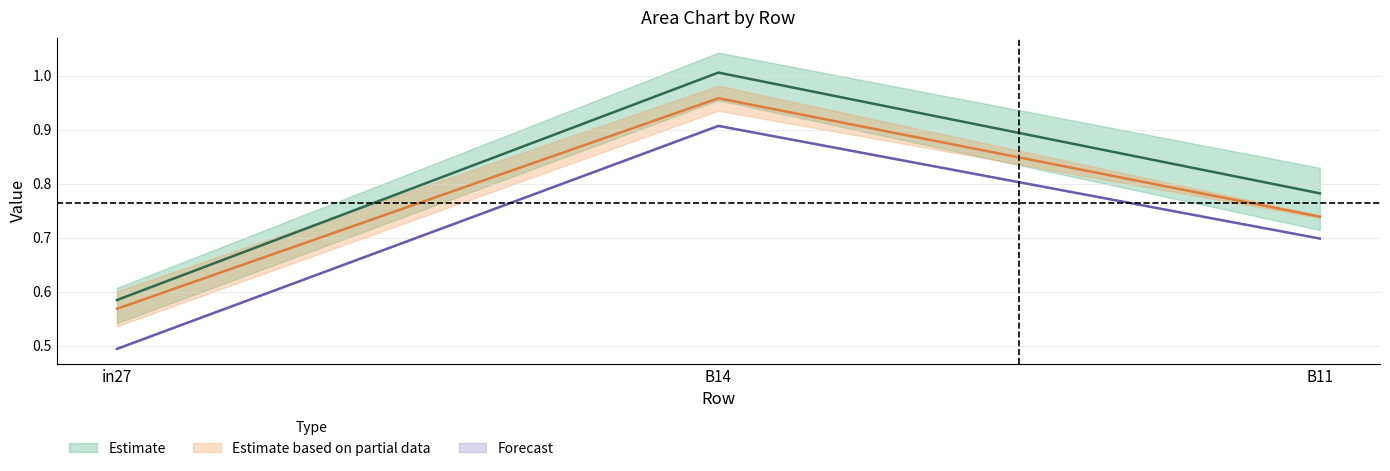

Rank the categories by Forecast value from highest to lowest.

B14, B11, in27